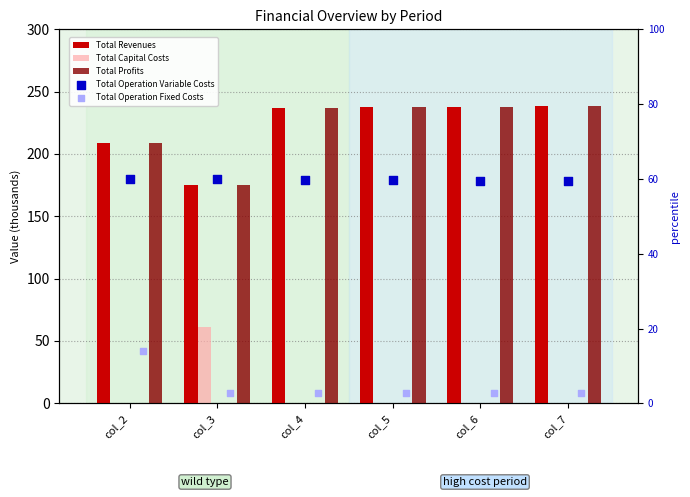

Which series has the largest total across all categories?

Total Revenues